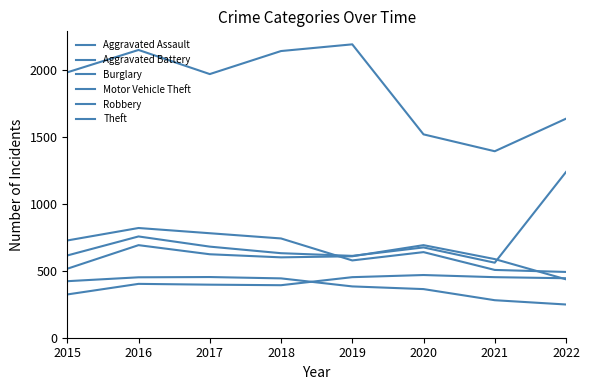

What is the difference between the maximum and second lowest values in the Aggravated Battery series?

176